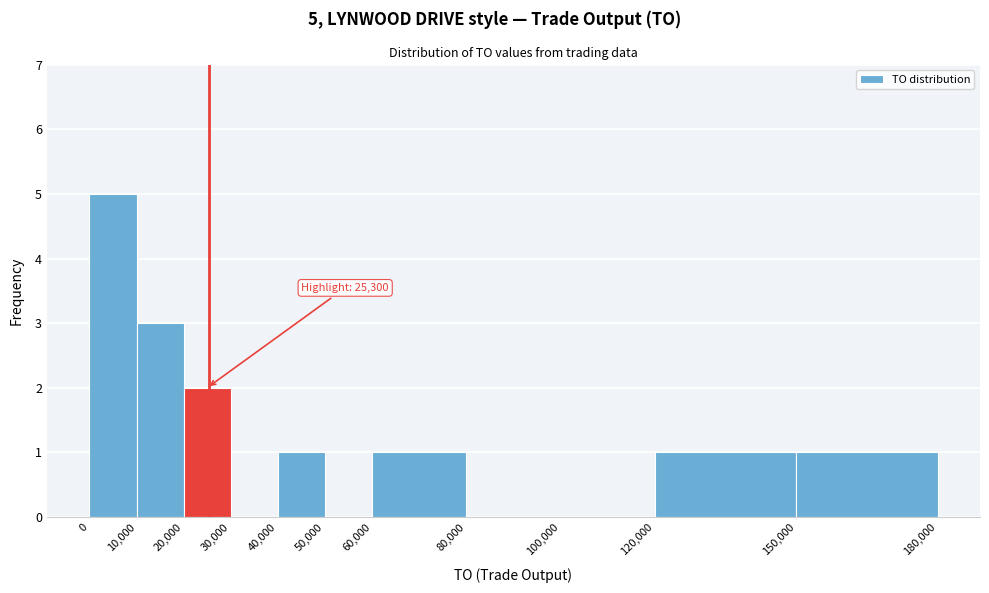

Which range on the x-axis has the tallest bar?

0 to 10,000